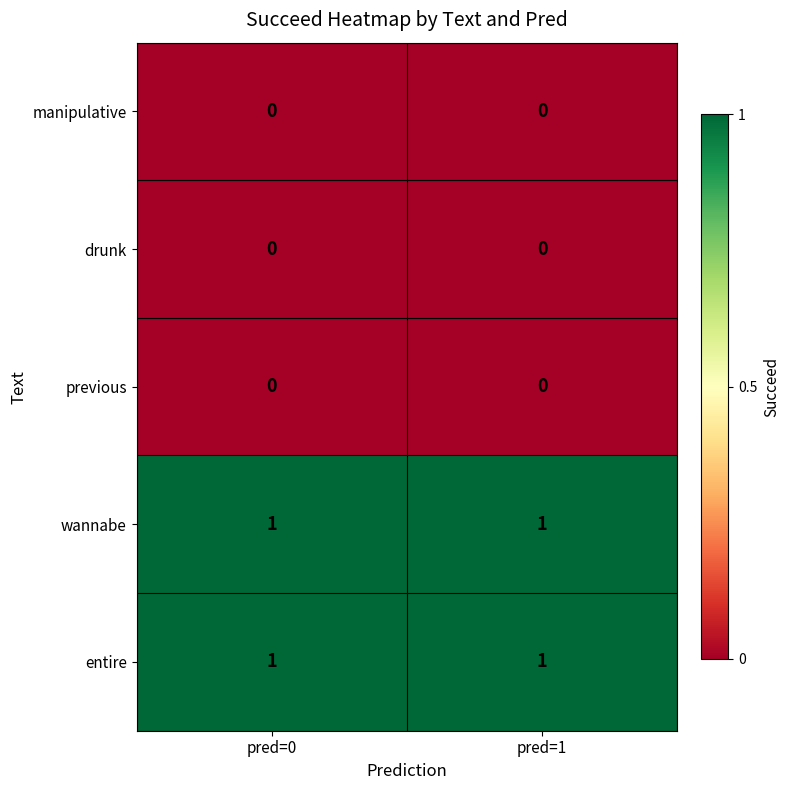

Reading left to right, transcribe all the data shown in this chart.

manipulative: pred=0=0	pred=1=0
drunk: pred=0=0	pred=1=0
previous: pred=0=0	pred=1=0
wannabe: pred=0=1	pred=1=1
entire: pred=0=1	pred=1=1